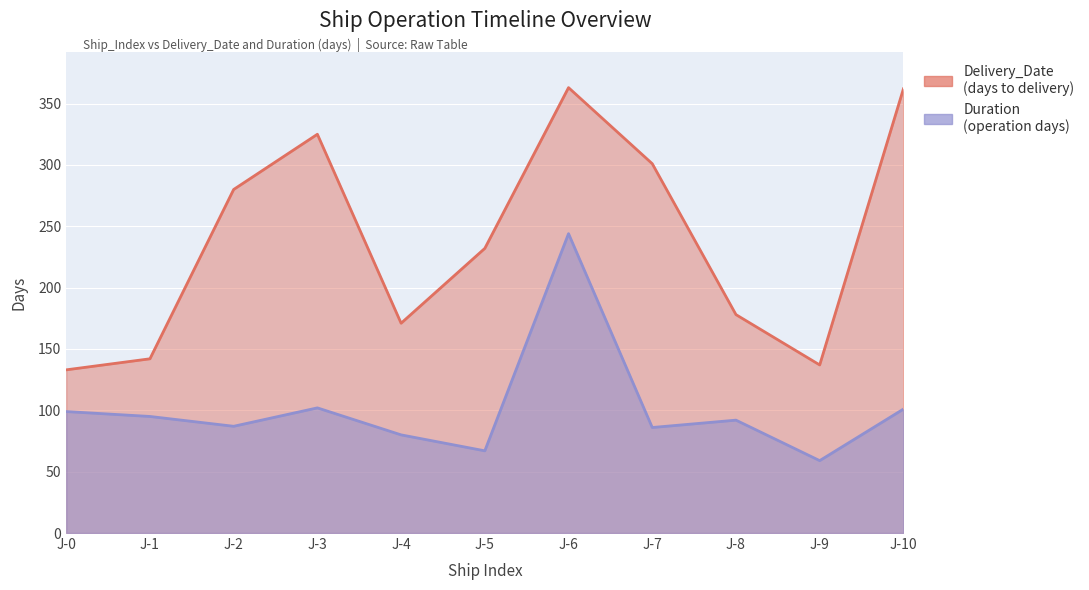

Between J-7 and J-5, which is larger?

J-7